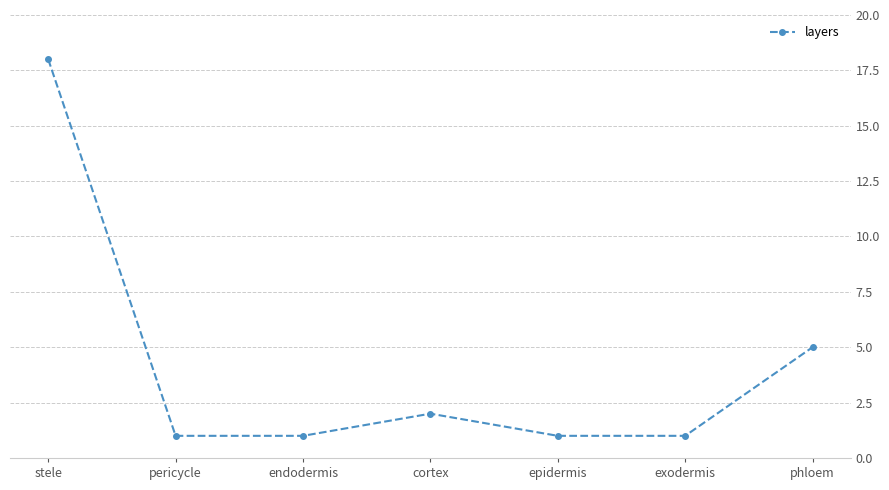

Approximately how many times larger is the value at exodermis compared to endodermis?

1.0